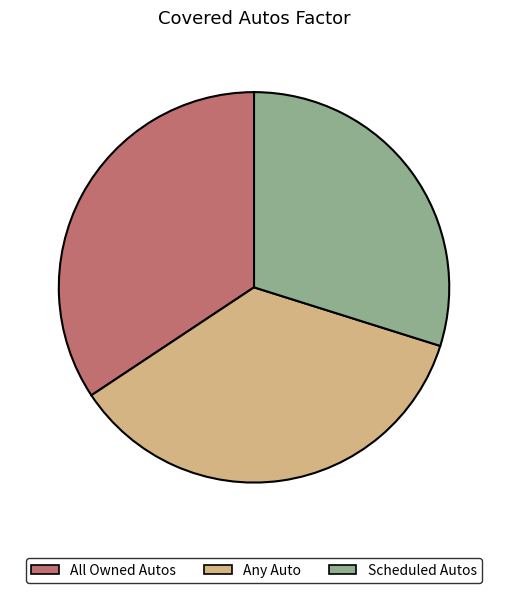

Rank the categories by value from highest to lowest.

Any Auto, All Owned Autos, Scheduled Autos